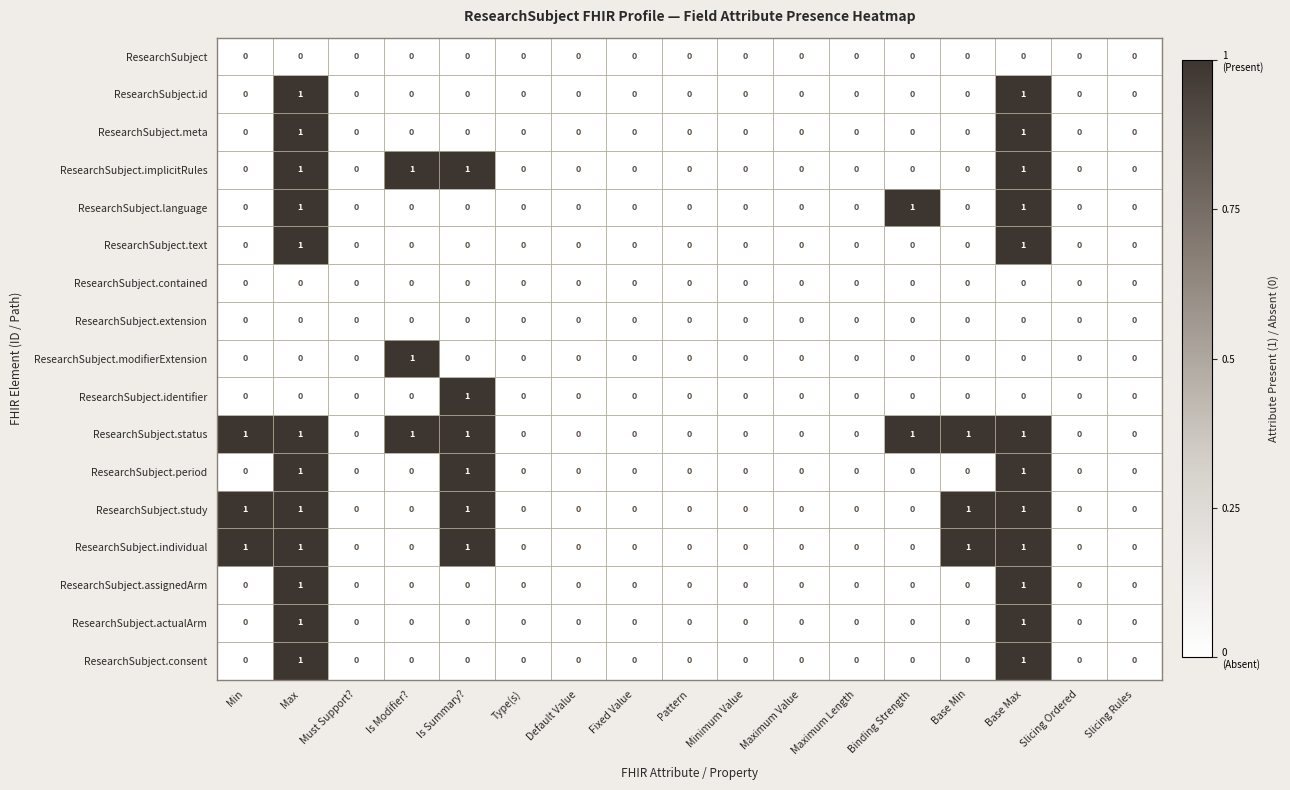

Which series has the largest total across all categories?

ResearchSubject.status